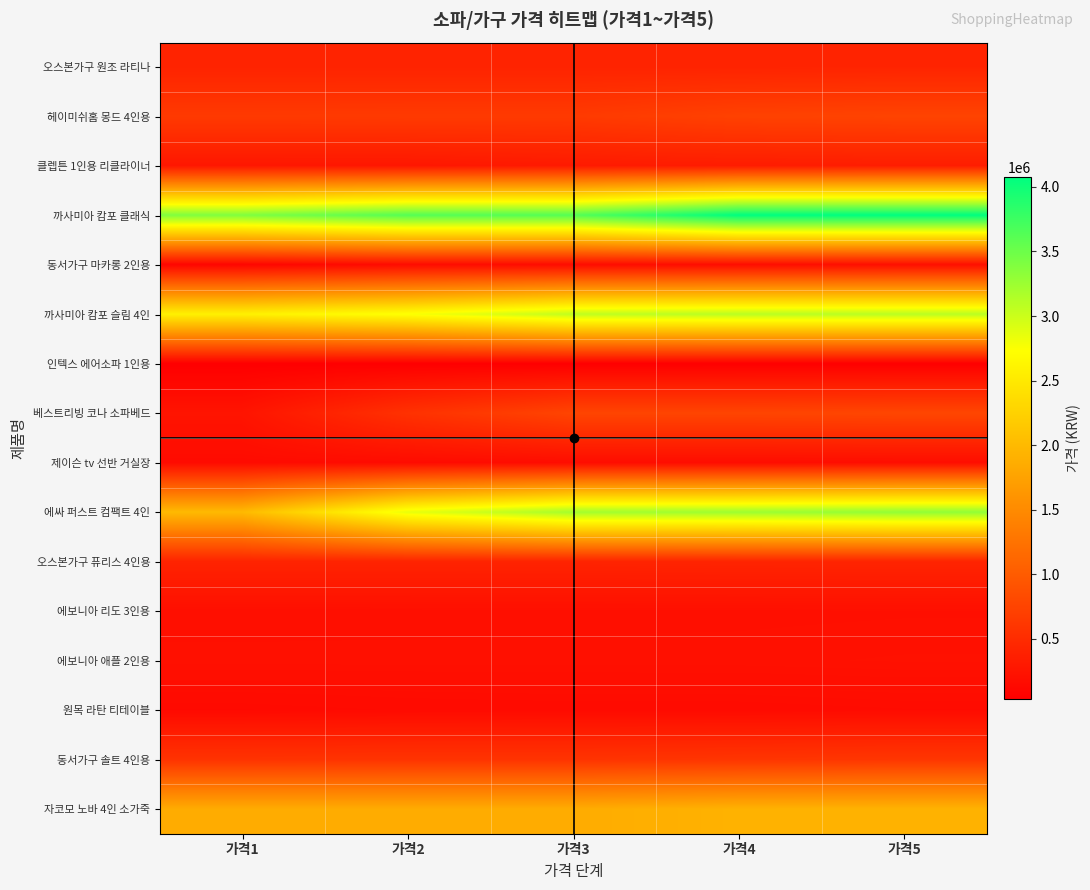

Reading left to right, transcribe all the data shown in this chart.

오스본가구 원조 라티나: 가격1=409000	가격2=409000	가격3=409000	가격4=409000	가격5=416880
헤이미쉬홈 몽드 4인용: 가격1=644000	가격2=649000	가격3=649000	가격4=727080	가격5=748050
클렙튼 1인용 리클라이너: 가격1=278000	가격2=278000	가격3=315000	가격4=333000	가격5=349710
까사미아 캄포 클래식: 가격1=3397500	가격2=3624000	가격3=3624000	가격4=4077000	가격5=4077000
동서가구 마카롱 2인용: 가격1=99000	가격2=165220	가격3=166960	가격4=178830	가격5=198070
까사미아 캄포 슬림 4인: 가격1=2580000	가격2=2752000	가격3=3060000	가격4=3096000	가격5=3096000
인텍스 에어소파 1인용: 가격1=29990	가격2=31000	가격3=31100	가격4=35900	가격5=36000
베스트리빙 코나 소파베드: 가격1=249000	가격2=559000	가격3=760250	가격4=760250	가격5=776600
제이슨 tv 선반 거실장: 가격1=156000	가격2=157000	가격3=171380	가격4=173000	가격5=179000
에싸 퍼스트 컴팩트 4인: 가격1=1997500	가격2=2842800	가격3=3206340	가격4=3240450	가격5=3301340
오스본가구 퓨리스 4인용: 가격1=409000	가격2=409000	가격3=409000	가격4=415000	가격5=416880
에보니아 리도 3인용: 가격1=196000	가격2=197100	가격3=199040	가격4=200160	가격5=202300
에보니아 애플 2인용: 가격1=208560	가격2=209000	가격3=209000	가격4=209200	가격5=213110
원목 라탄 티테이블: 가격1=139000	가격2=150000	가격3=155000	가격4=155000	가격5=162870
동서가구 솔트 4인용: 가격1=577950	가격2=582030	가격3=582030	가격4=597020	가격5=609940
자코모 노바 4인 소가죽: 가격1=1852500	가격2=1852500	가격3=1857440	가격4=1916720	가격5=1926000